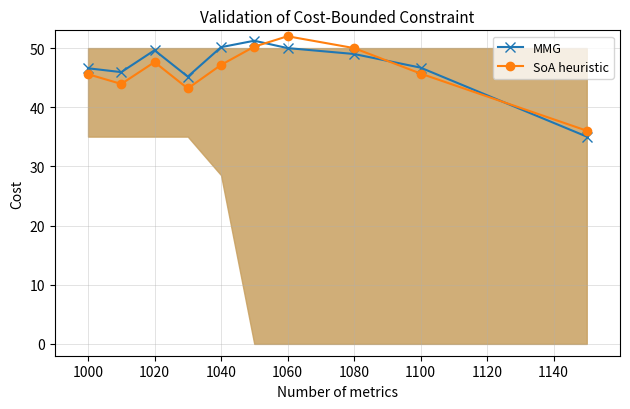

In SoA heuristic, how many points are higher than both neighbors (excluding endpoints)?

2